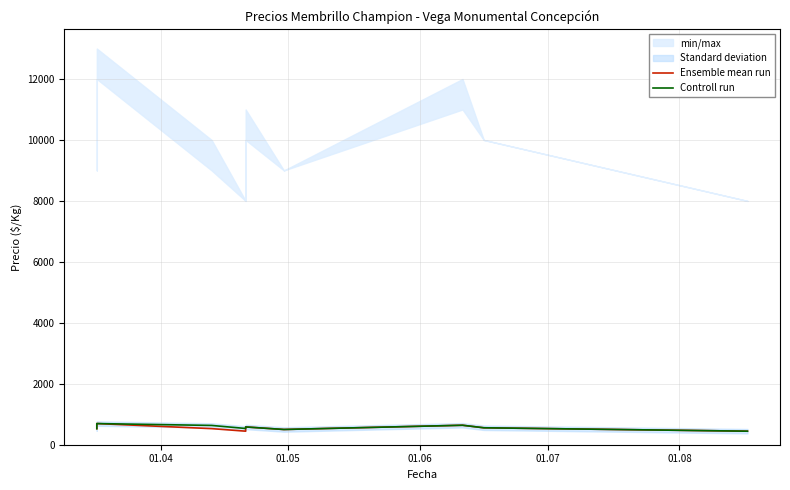

How many values in the Ensemble mean run series are below 527?

3